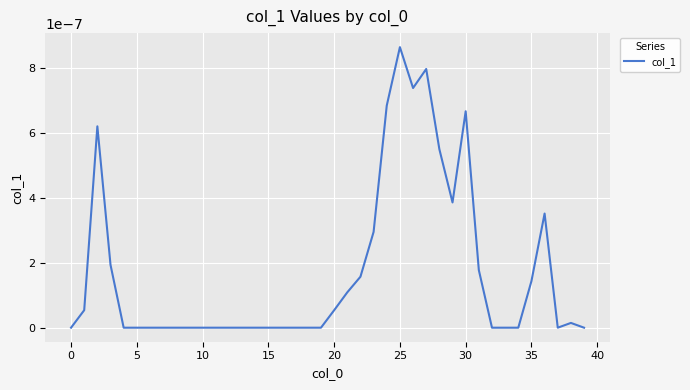

At which category does the chart reach its peak across all series?

25